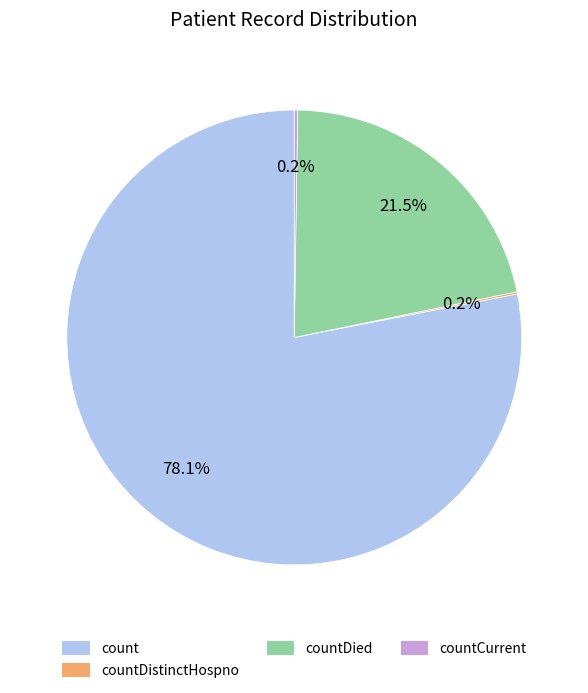

Which category has the biggest portion of the pie?

count